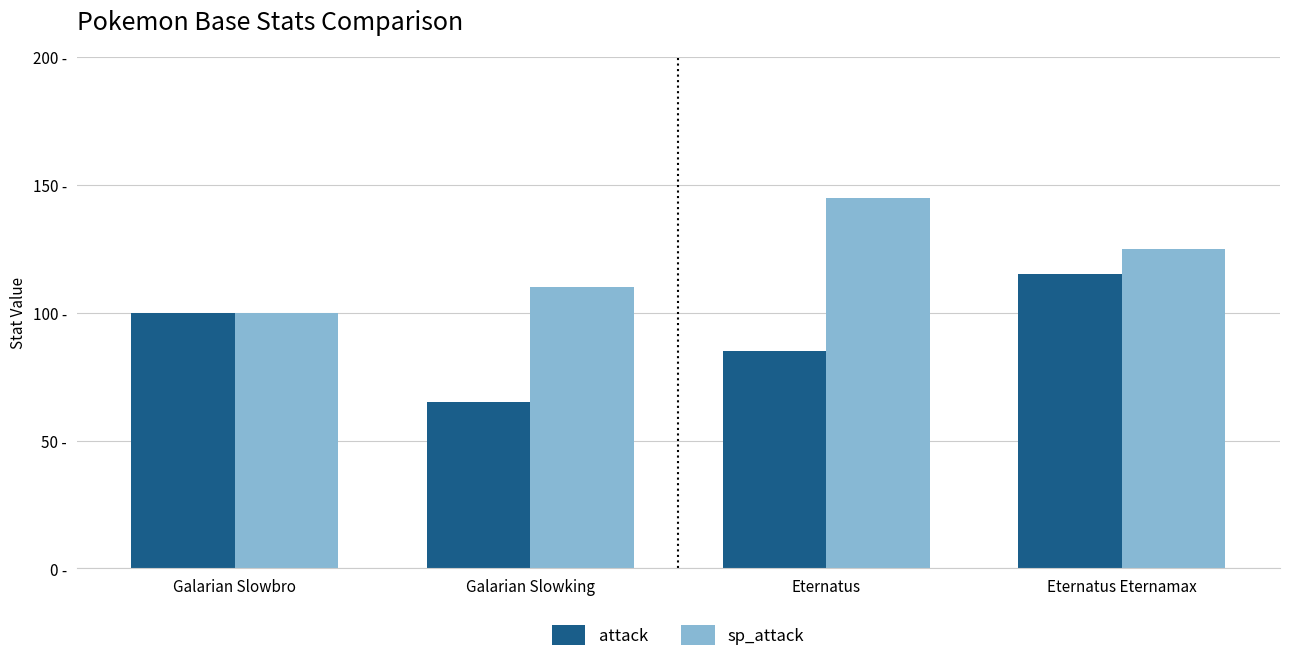

Rank the categories by attack value from lowest to highest.

Galarian Slowking, Eternatus, Galarian Slowbro, Eternatus Eternamax